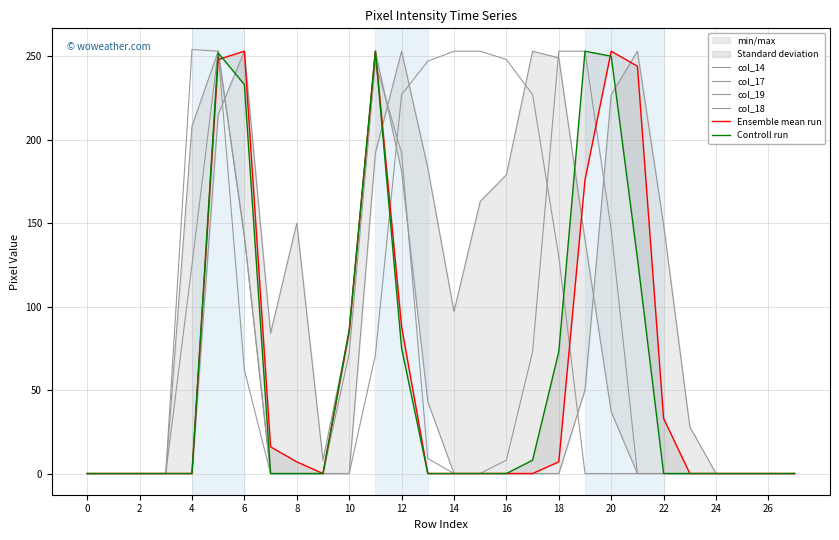

What are all the series names shown in the legend?

col_14, col_17, col_19, col_18, Ensemble mean run, Controll run